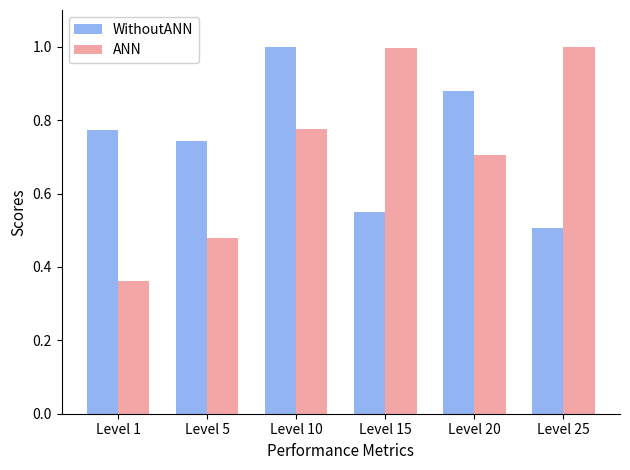

How many bars are there in total?

12